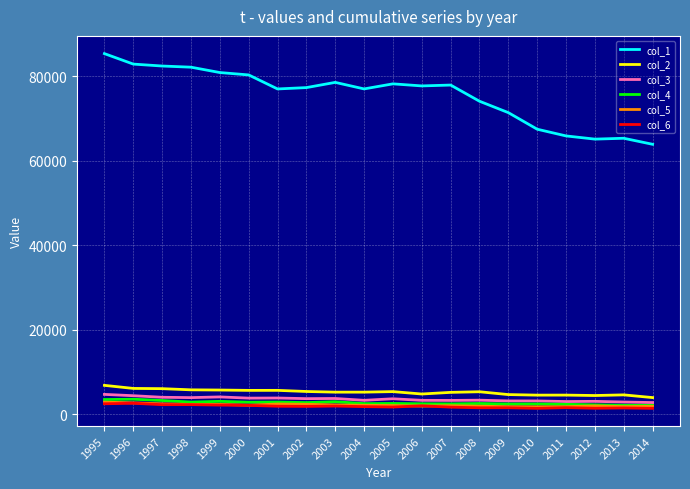

What is the difference between the highest and lowest values at 2001?

75083.0